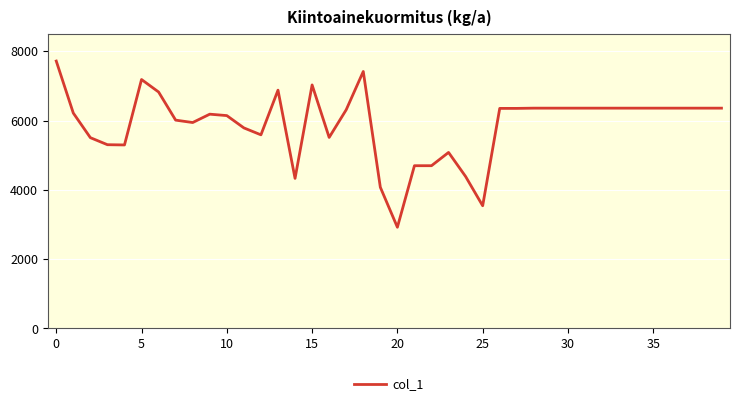

What is the difference between the second highest and minimum values?

4495